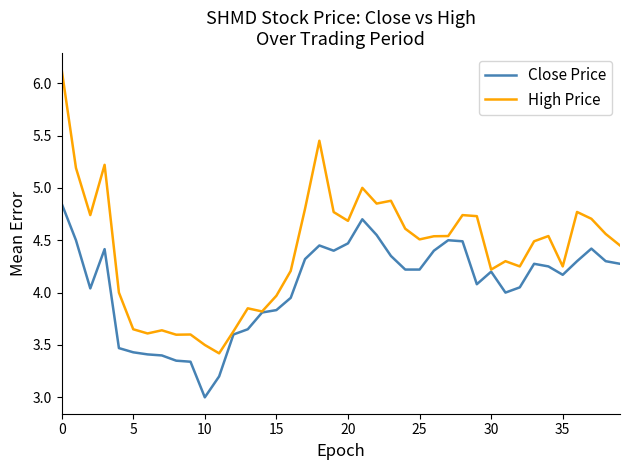

Which series has the largest total across all categories?

High Price